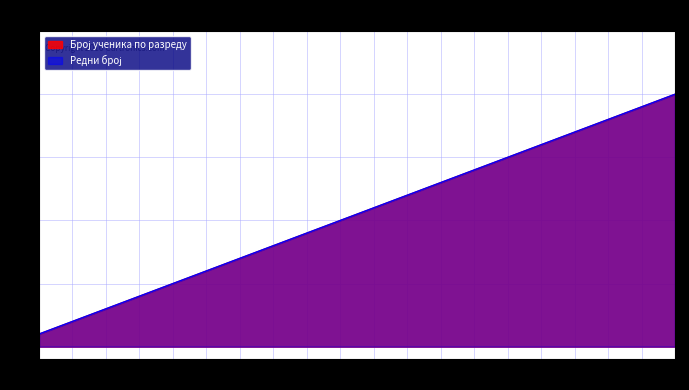

At which category is the sum across all series the highest?

20